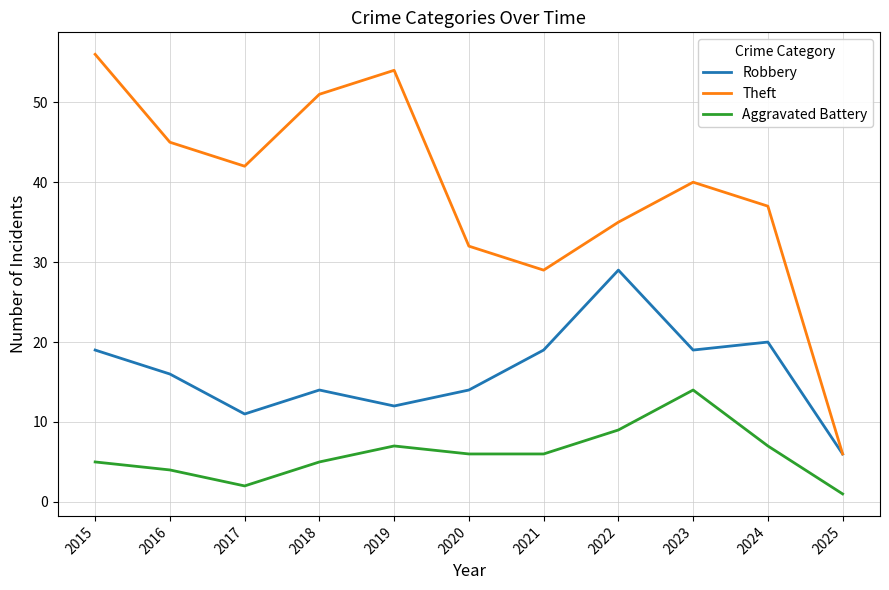

In Theft, how many points are lower than both neighbors (excluding endpoints)?

2